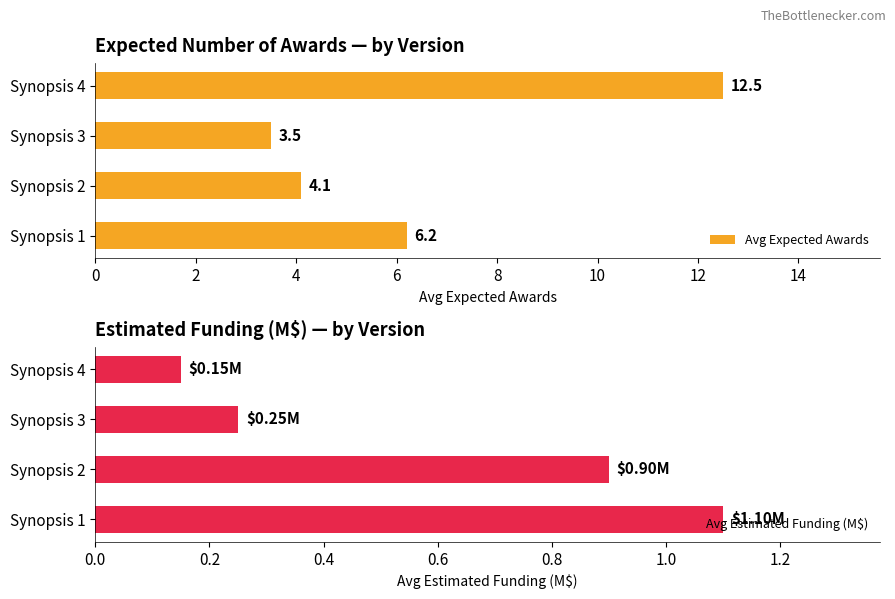

What is the value of the Avg Expected Awards bar at the 3rd from the left?

3.5